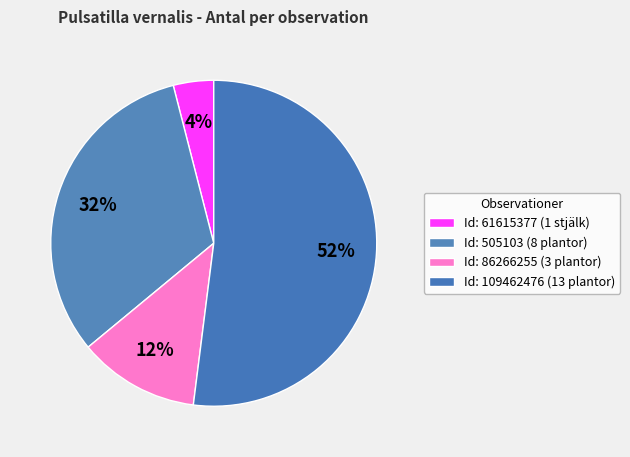

How many segments does this pie chart have?

4